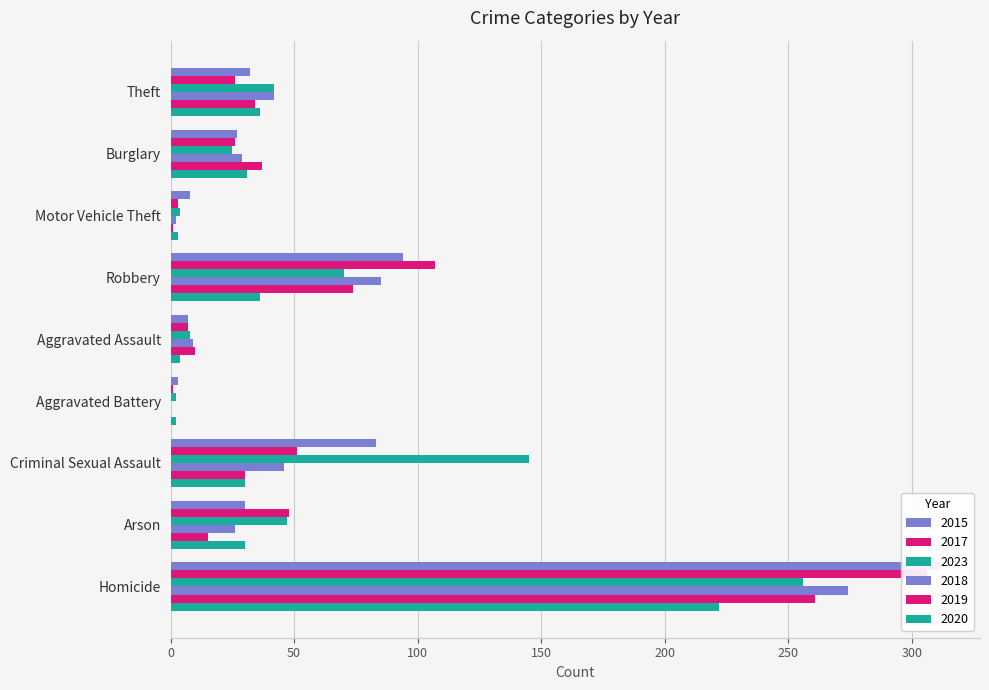

Does the chart contain stacked bars?

No